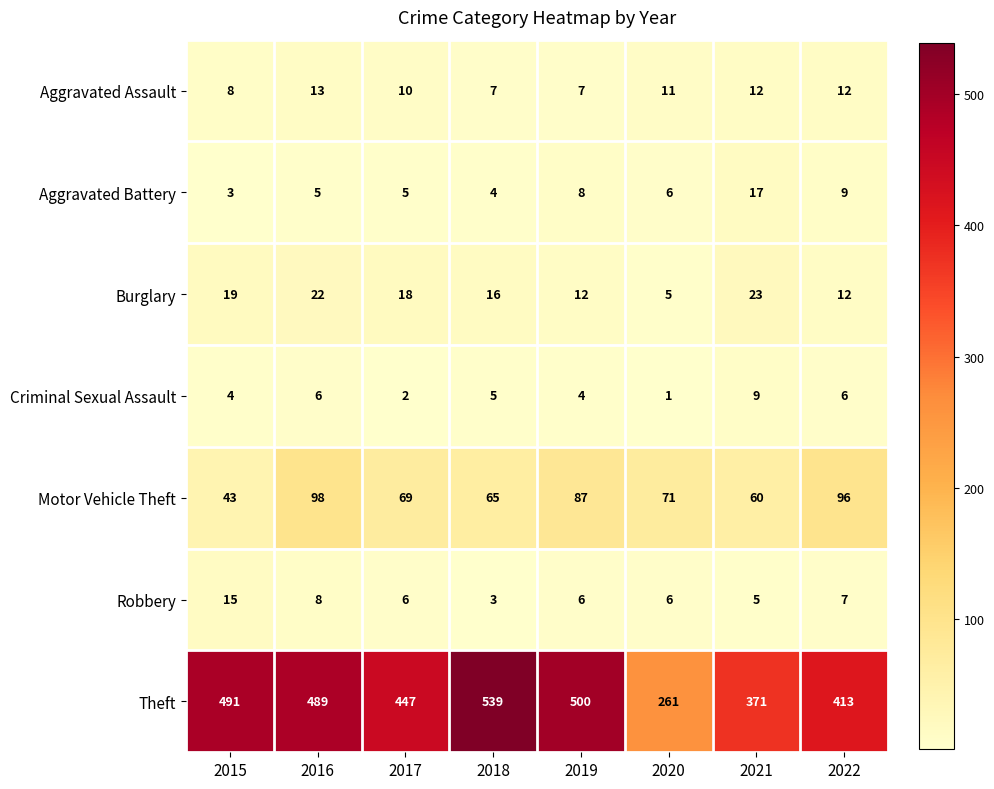

Which category has the lowest value in the Aggravated Battery series?

2015